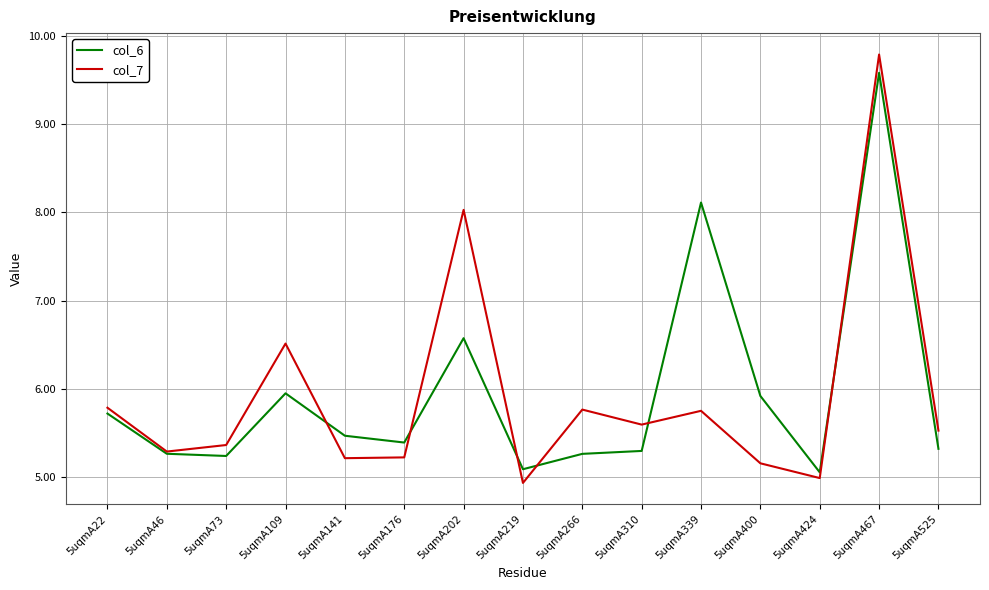

Read the col_7 value at 5uqmA525.

5.5